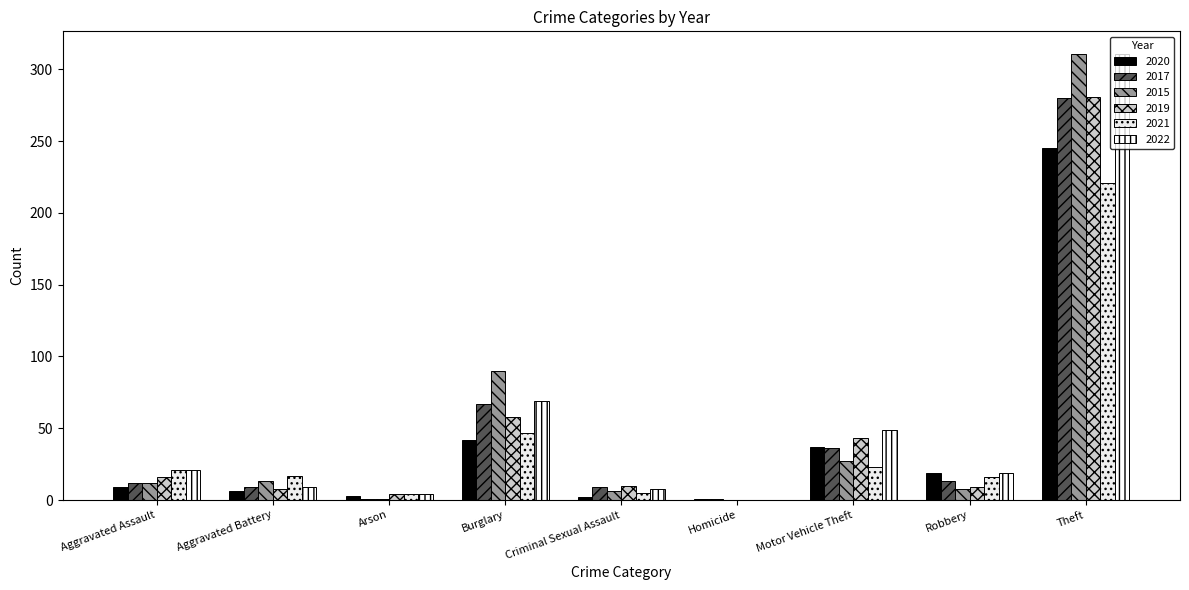

At how many categories does at least one series exceed 43?

3